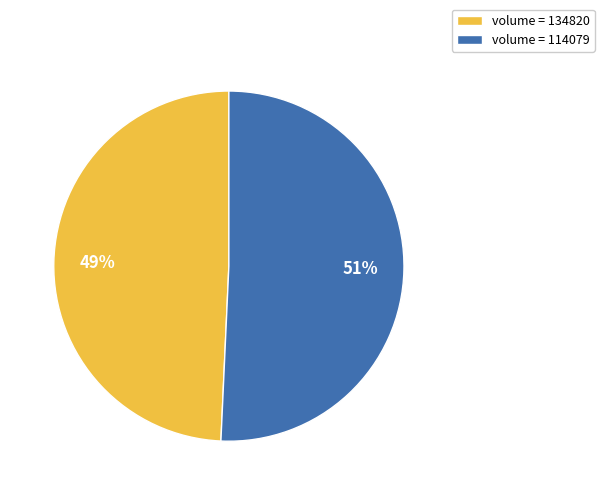

What is the smallest slice in the pie chart?

volume = 134820